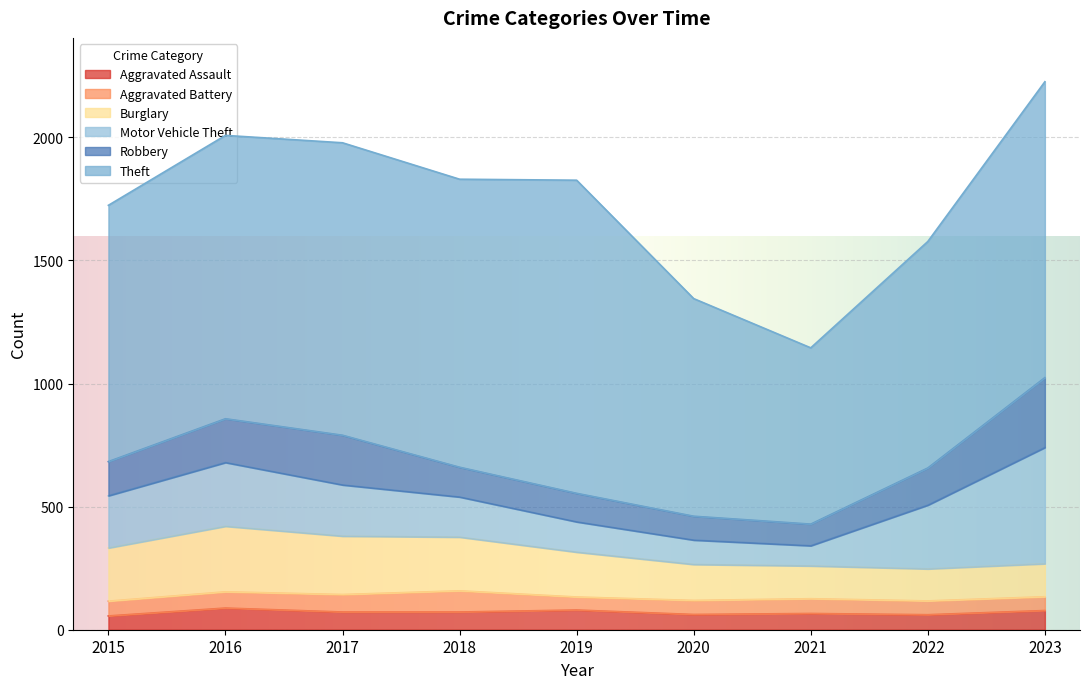

What are all the series names shown in the legend?

Aggravated Assault, Aggravated Battery, Burglary, Motor Vehicle Theft, Robbery, Theft